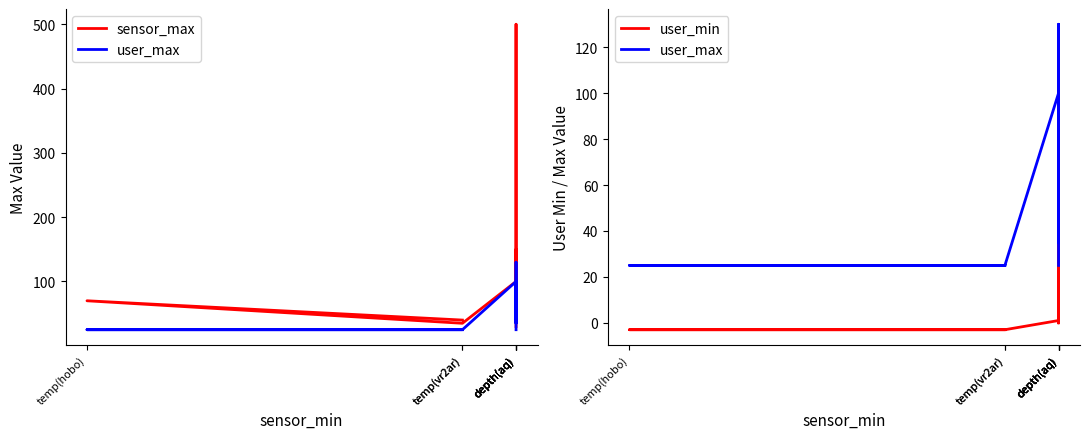

What is the smallest value displayed?

-3